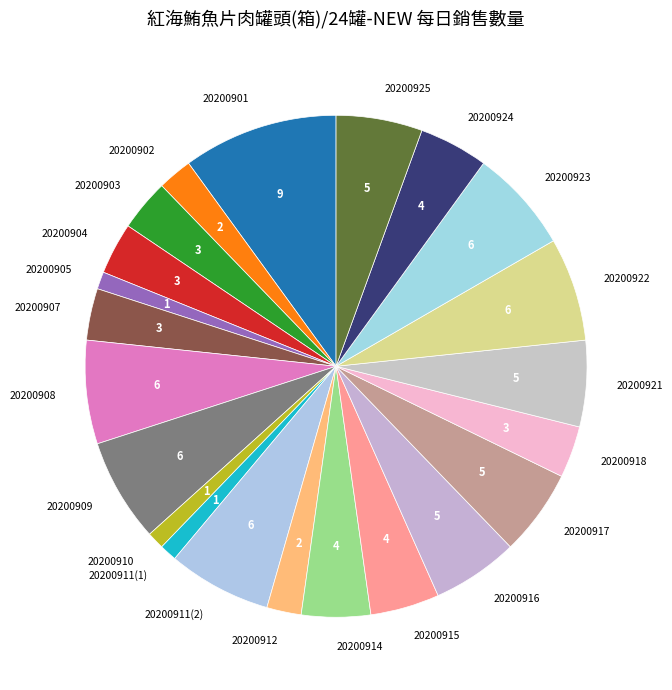

What is the largest slice in the pie chart?

20200901